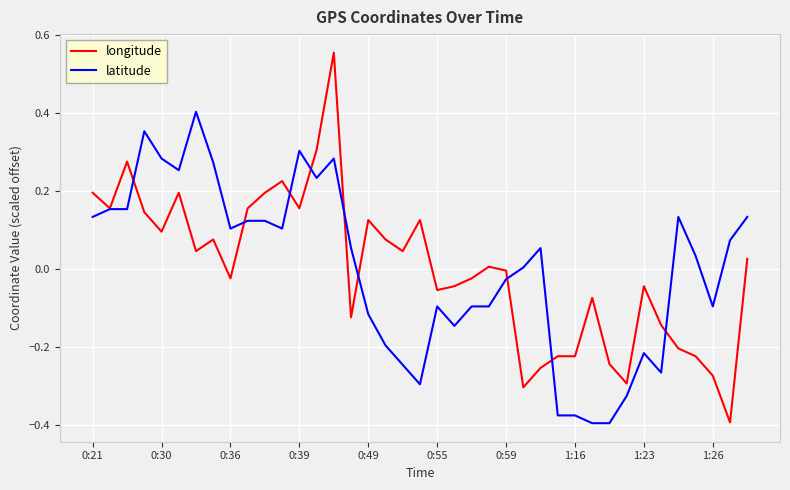

Which series has the largest range (max minus min)?

longitude